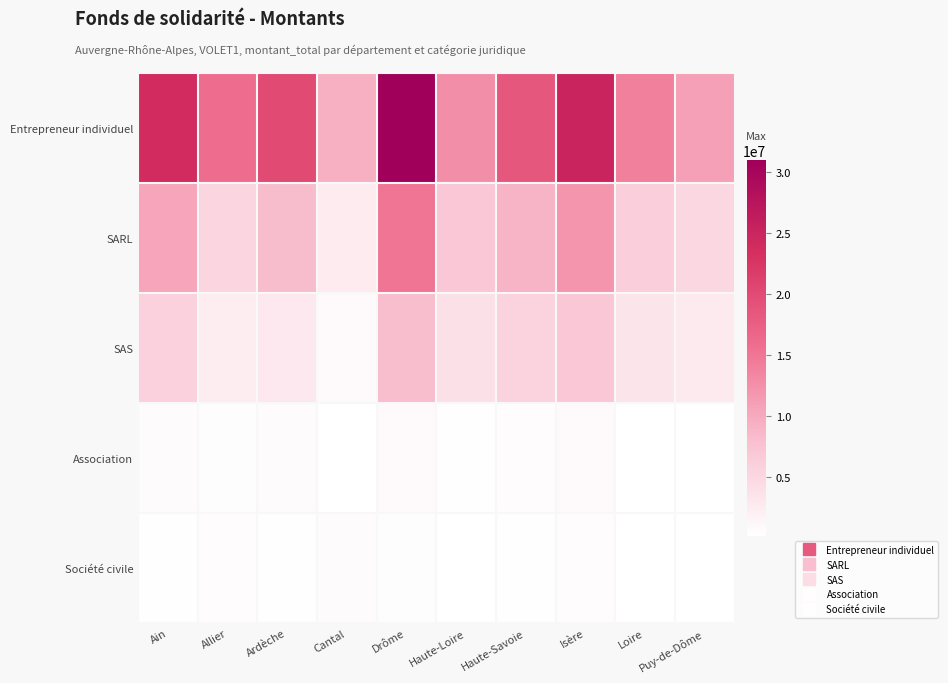

At which category is the sum across all series the highest?

Drôme